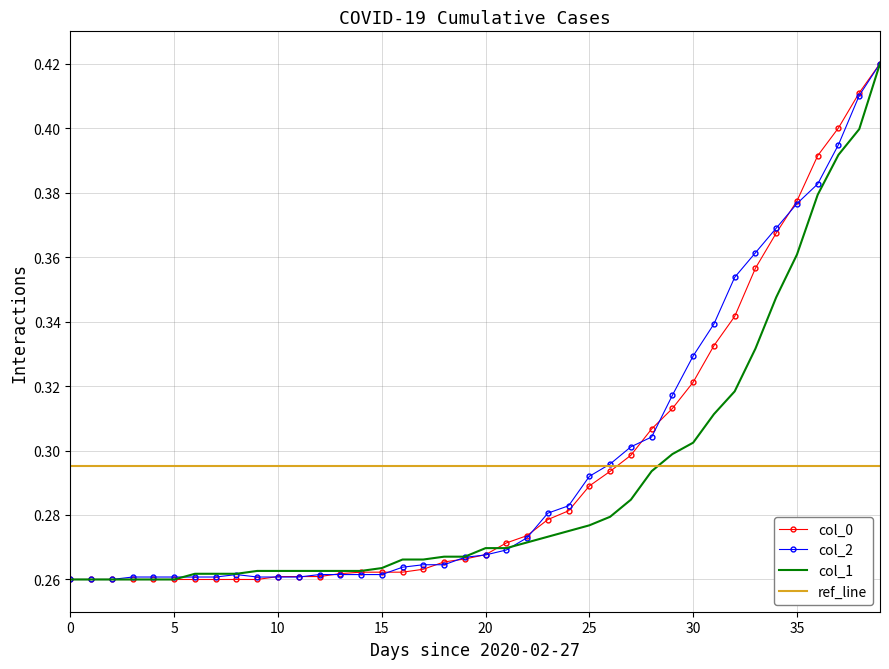

What are all the series names shown in the legend?

col_0, col_2, col_1, ref_line